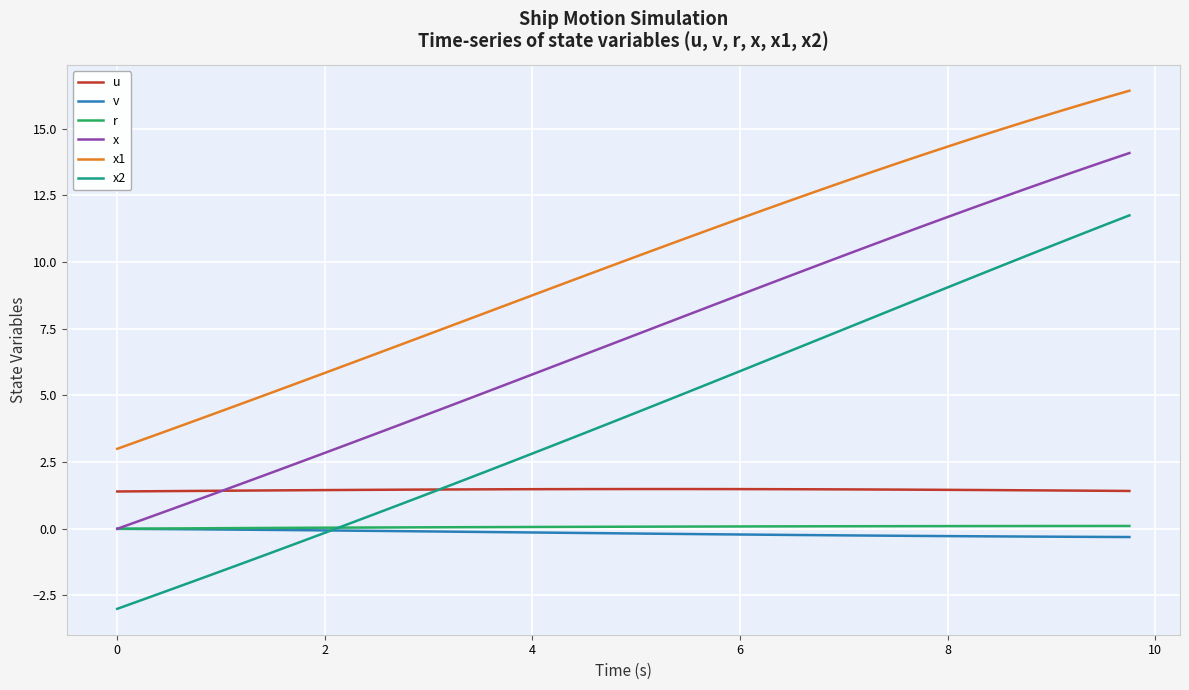

How many lines are shown in the chart?

6